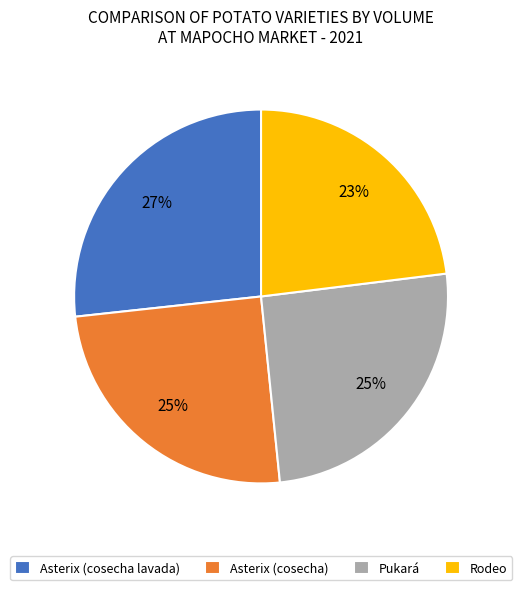

To the nearest percent, what portion does Pukará represent?

25%